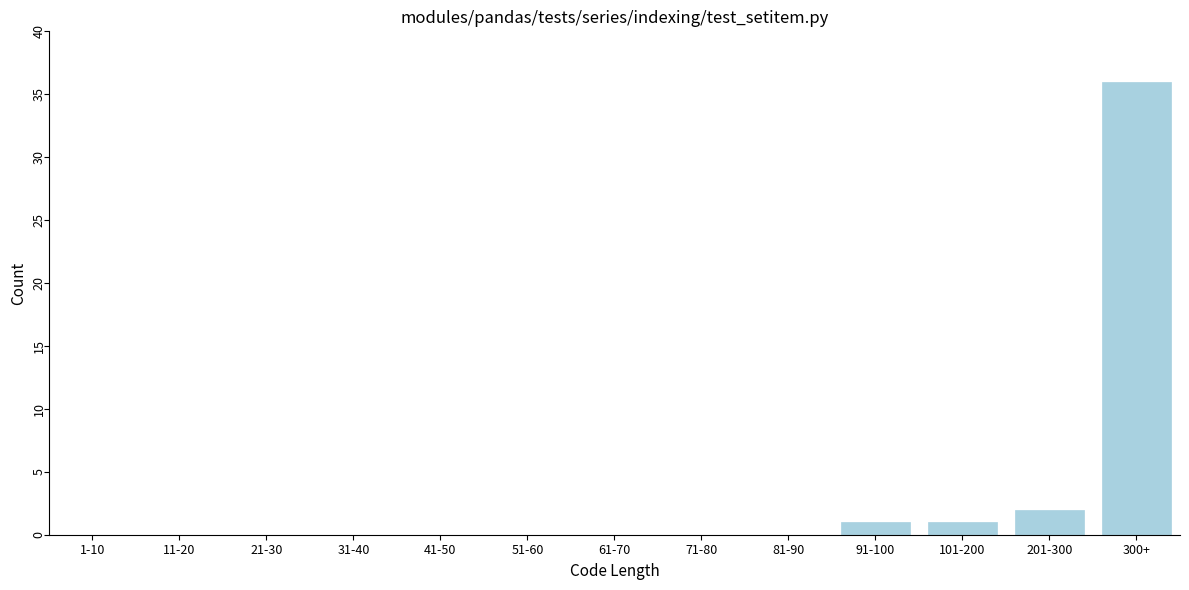

Reading left to right, extract all data points from this chart.

1-10=0	11-20=0	21-30=0	31-40=0	41-50=0	51-60=0	61-70=0	71-80=0	81-90=0	91-100=1	101-200=1	201-300=2	300+=36